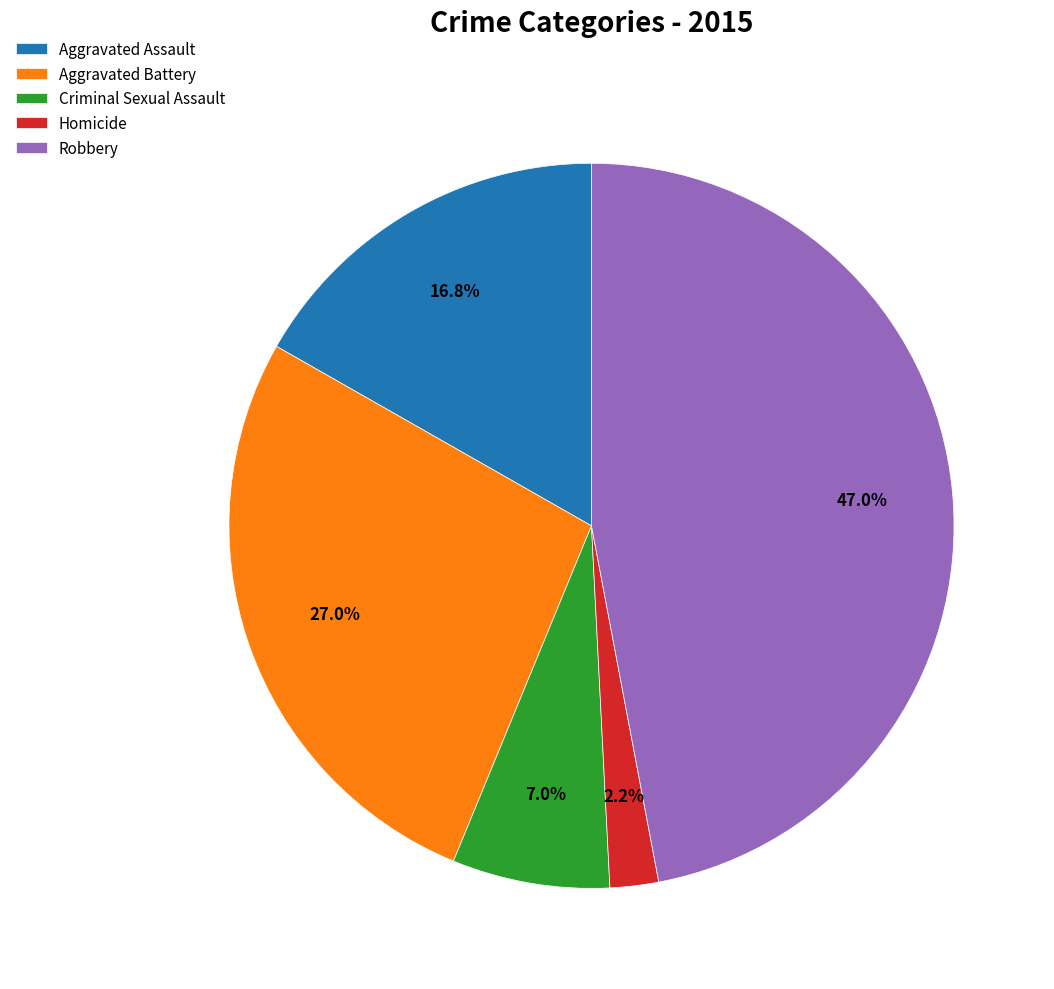

To the nearest percent, what percentage of the pie is Aggravated Battery?

27%